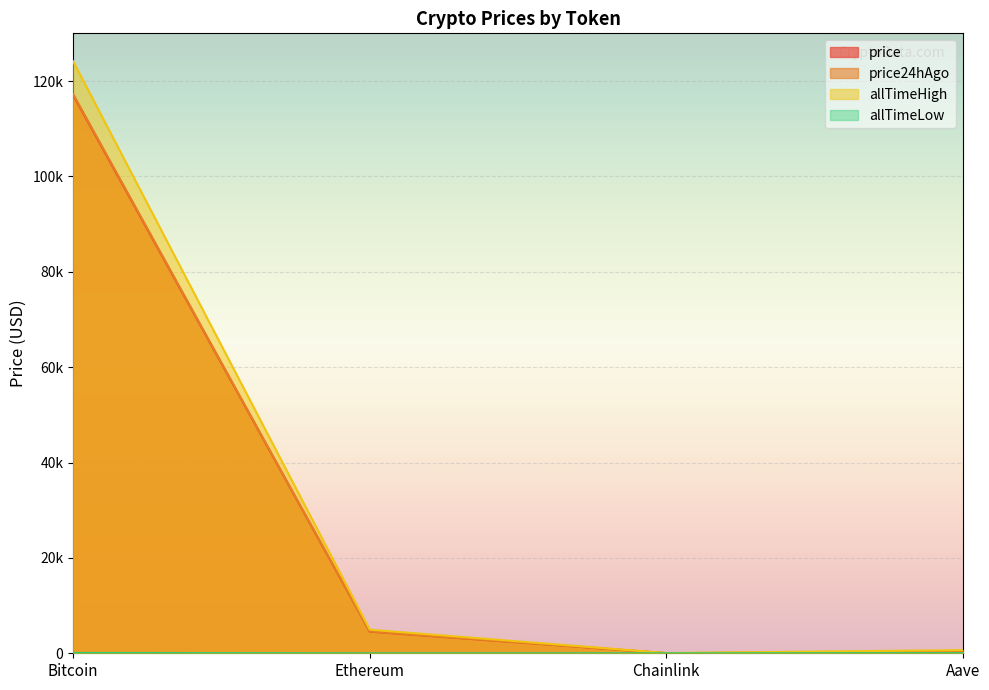

Which series has the largest total across all categories?

allTimeHigh